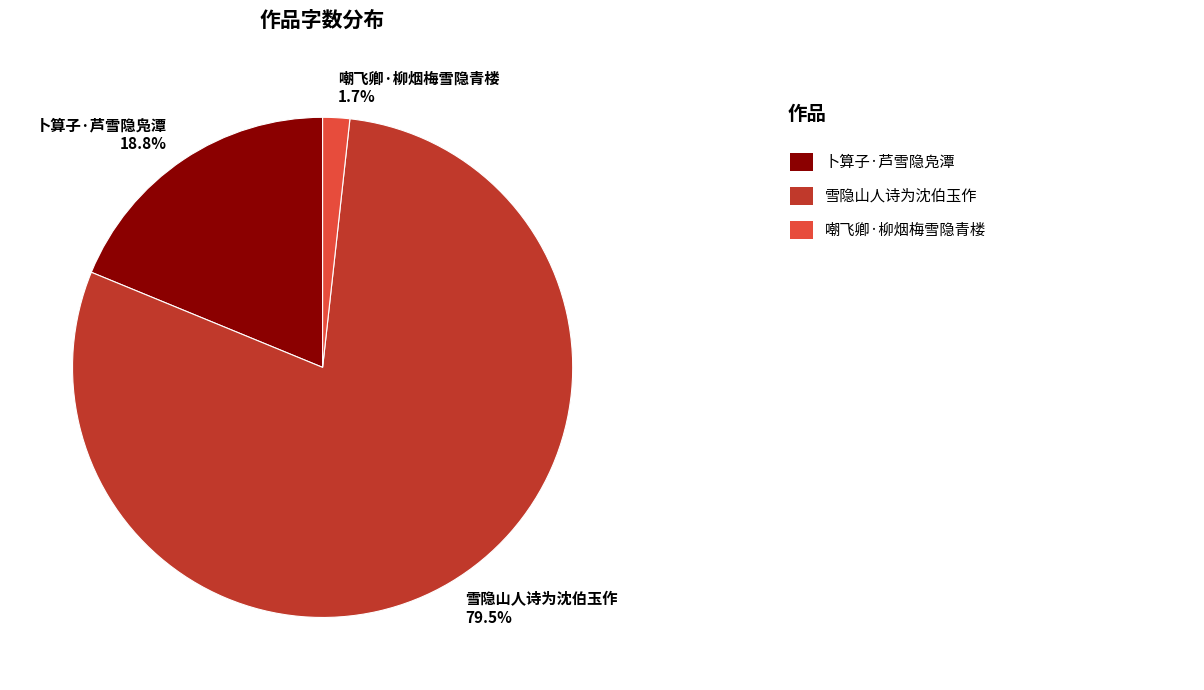

Which slice is the largest?

雪隐山人诗为沈伯玉作